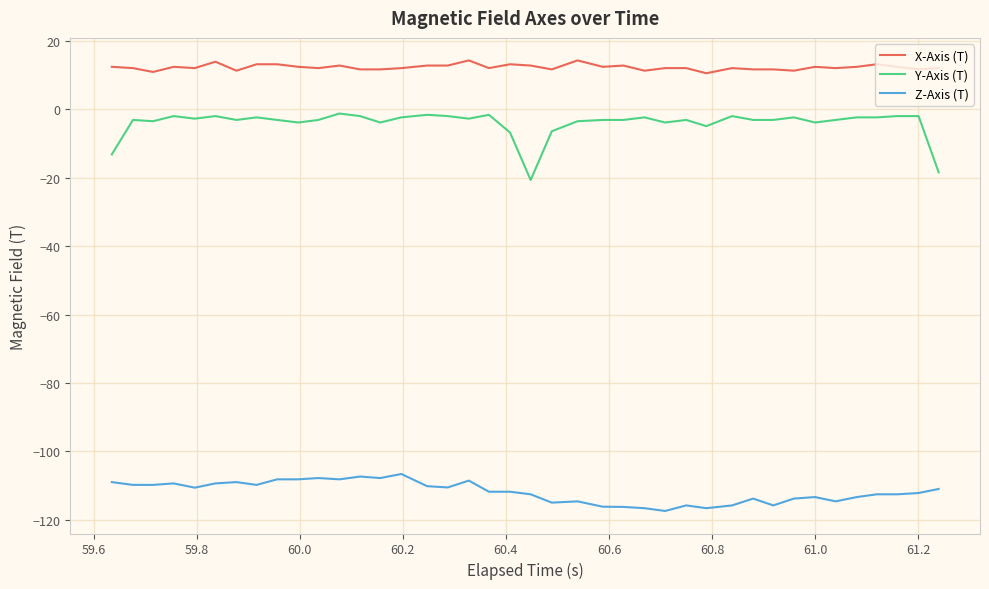

Rank the series by their maximum value, from highest to lowest.

X-Axis (T), Y-Axis (T), Z-Axis (T)